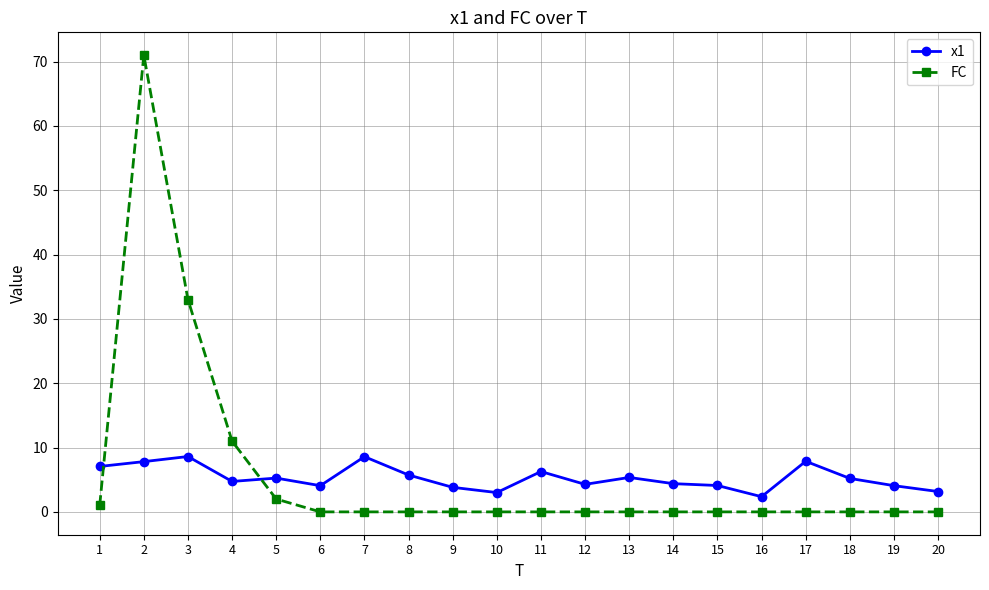

Where do FC and x1 first cross each other?

1 and 2